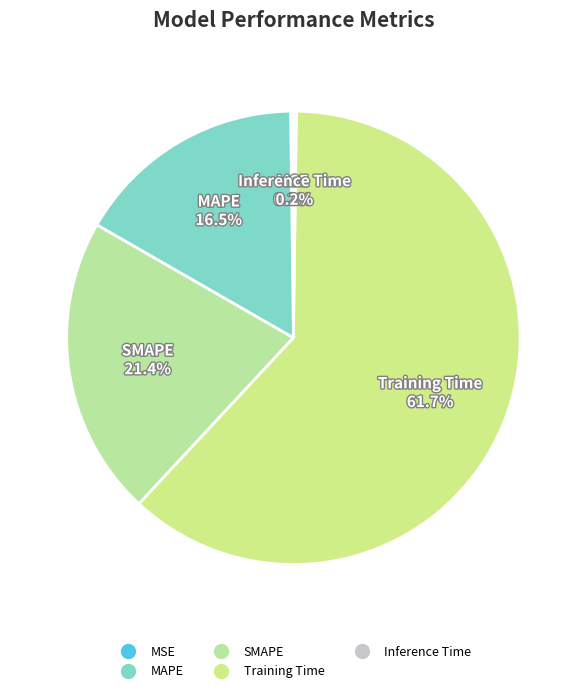

How much of the chart is everything except Training Time?

38.3%